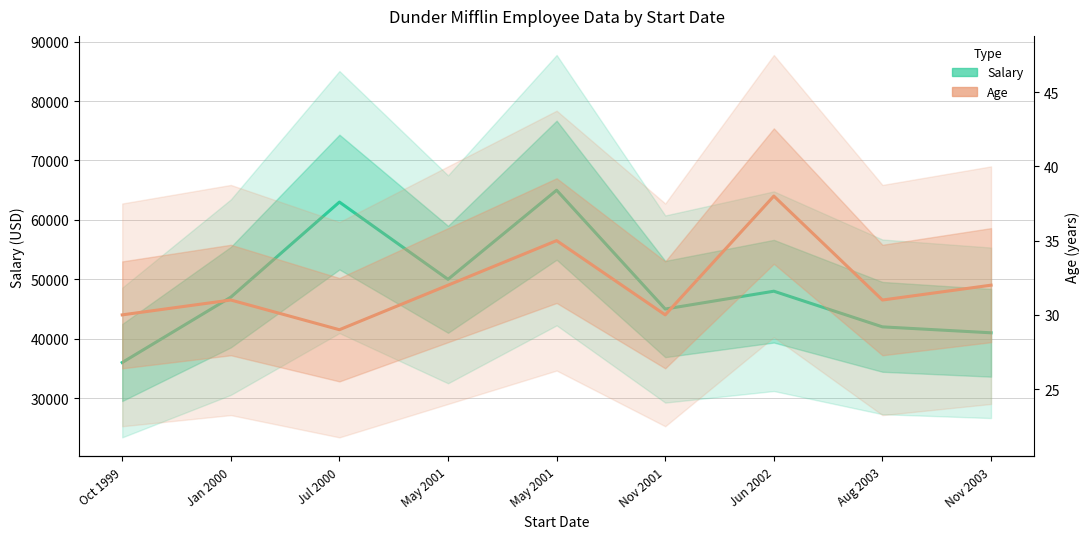

At which label is Salary closest to 50500?

May 2001